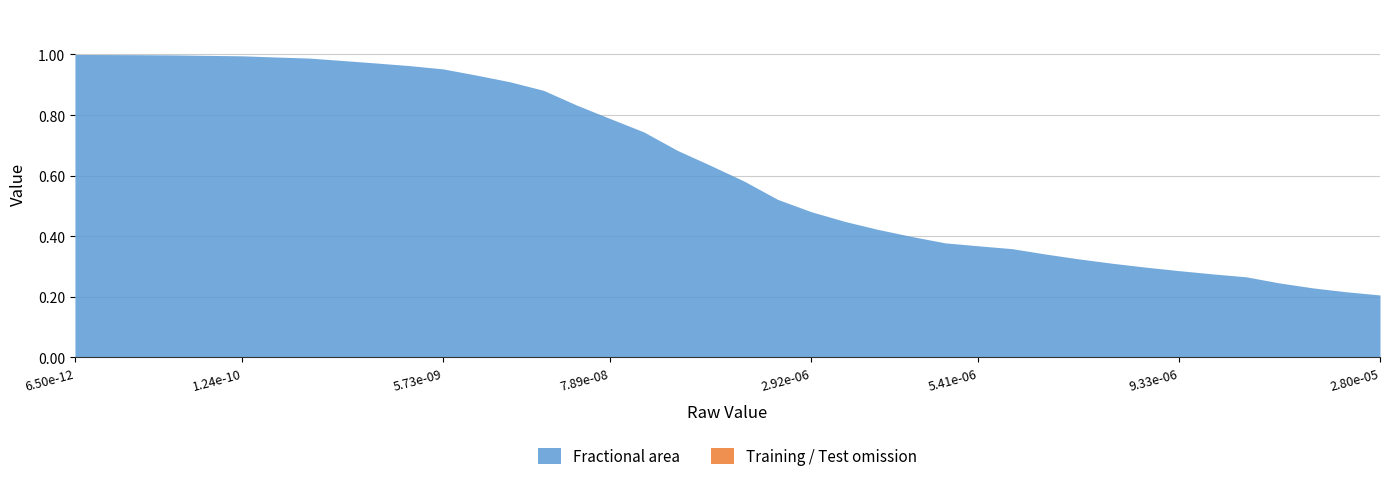

Reading left to right, what are all the values shown in this chart?

Fractional area: 1.0	1.0	1.0	1.0	1.0	1.0	1.0	1.0	1.0	1.0	1.0	1.0	0.9	0.9	0.9	0.8	0.8	0.7	0.7	0.6	0.6	0.5	0.5	0.4	0.4	0.4	0.4	0.4	0.4	0.3	0.3	0.3	0.3	0.3	0.3	0.3	0.2	0.2	0.2	0.2
Training omission: 0.0	0.0	0.0	0.0	0.0	0.0	0.0	0.0	0.0	0.0	0.0	0.0	0.0	0.0	0.0	0.0	0.0	0.0	0.0	0.0	0.0	0.0	0.0	0.0	0.0	0.0	0.0	0.0	0.0	0.0	0.0	0.0	0.0	0.0	0.0	0.0	0.0	0.0	0.0	0.0
Test omission: 0.0	0.0	0.0	0.0	0.0	0.0	0.0	0.0	0.0	0.0	0.0	0.0	0.0	0.0	0.0	0.0	0.0	0.0	0.0	0.0	0.0	0.0	0.0	0.0	0.0	0.0	0.0	0.0	0.0	0.0	0.0	0.0	0.0	0.0	0.0	0.0	0.0	0.0	0.0	0.0